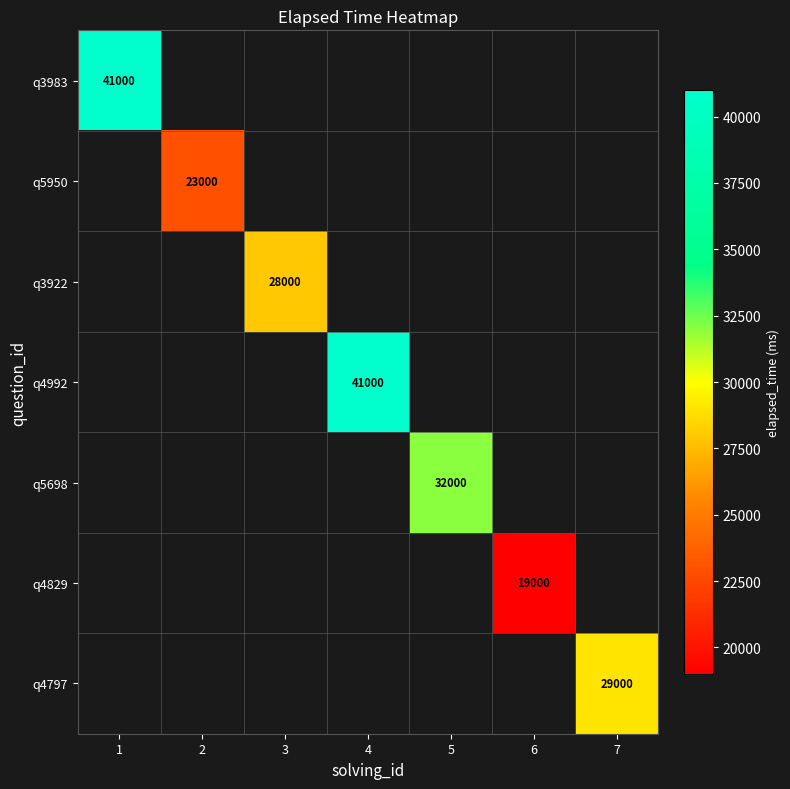

Between 5 and 4, which is larger?

4